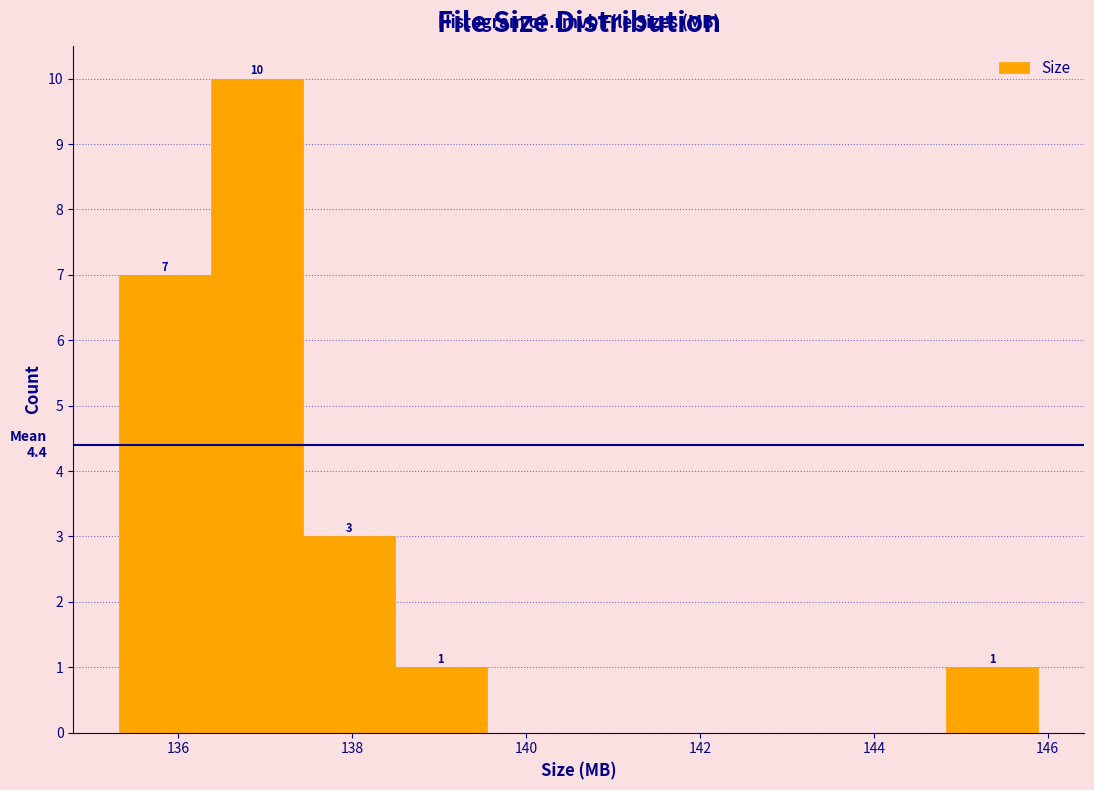

Over which range of the x-axis is the bar tallest?

136.4 to 137.4